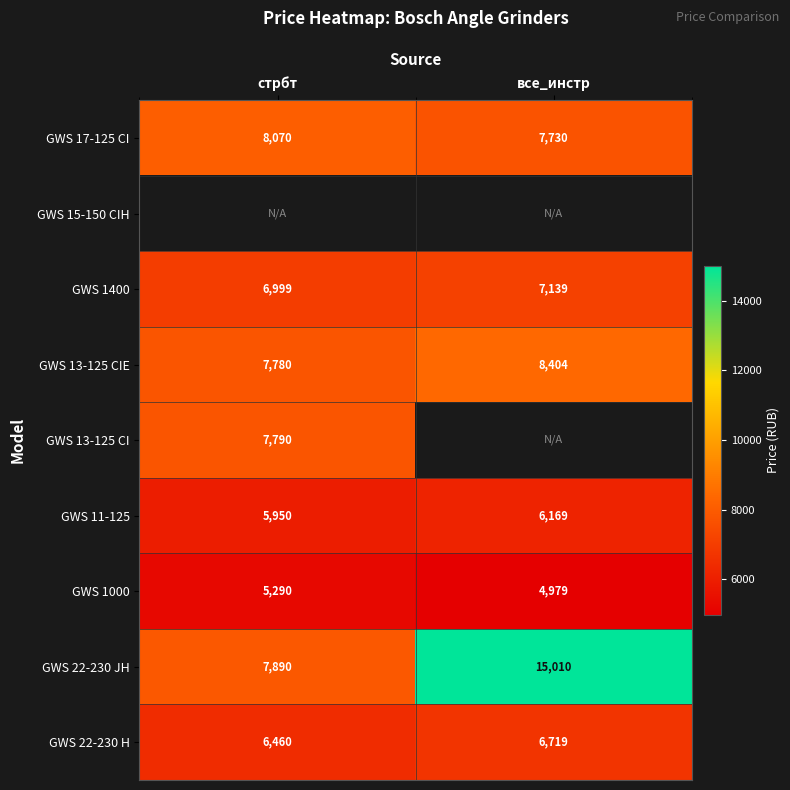

What is the highest value of the GWS 22-230 H series?

6719